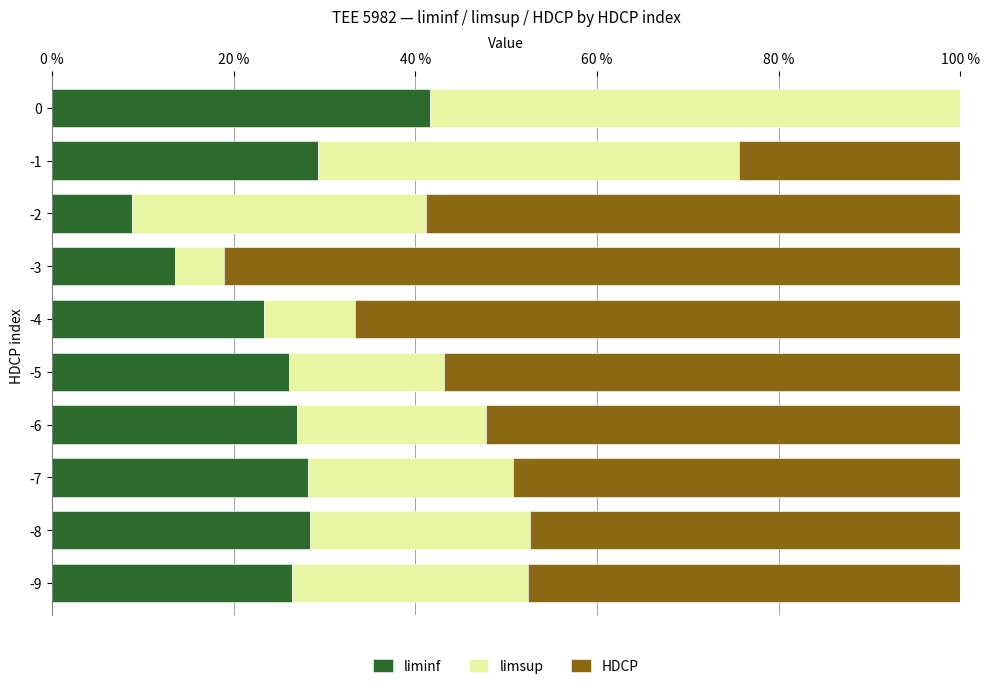

The liminf series shows 26.1 at -5. True or false?

True